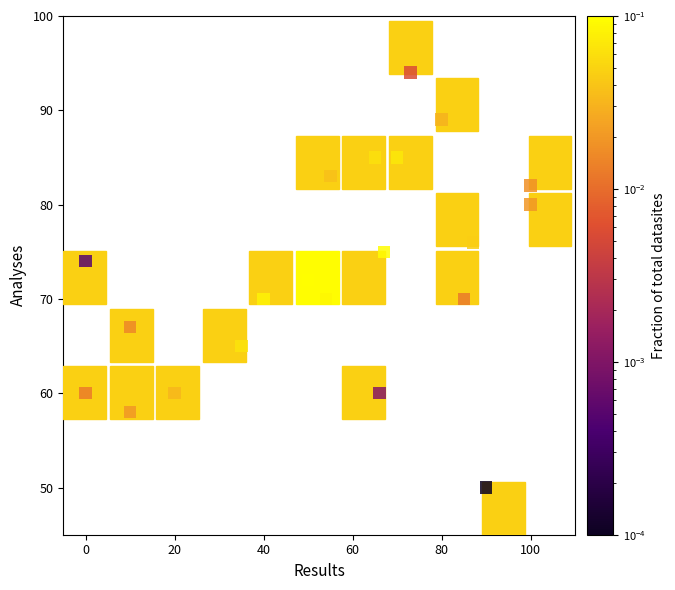

What is the range of Y values (max minus min)?

44